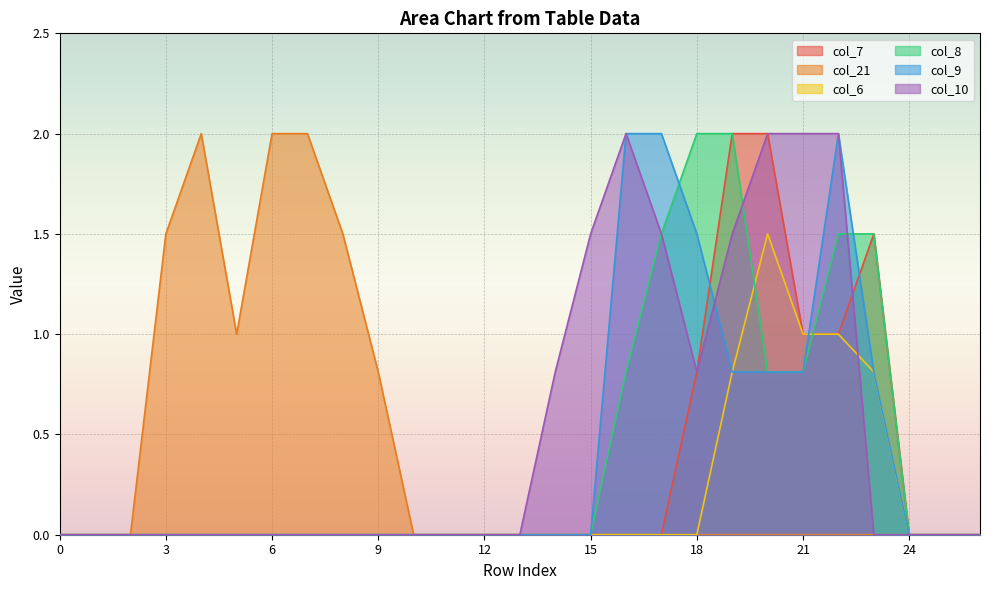

At which label is col_7 closest to 1?

21